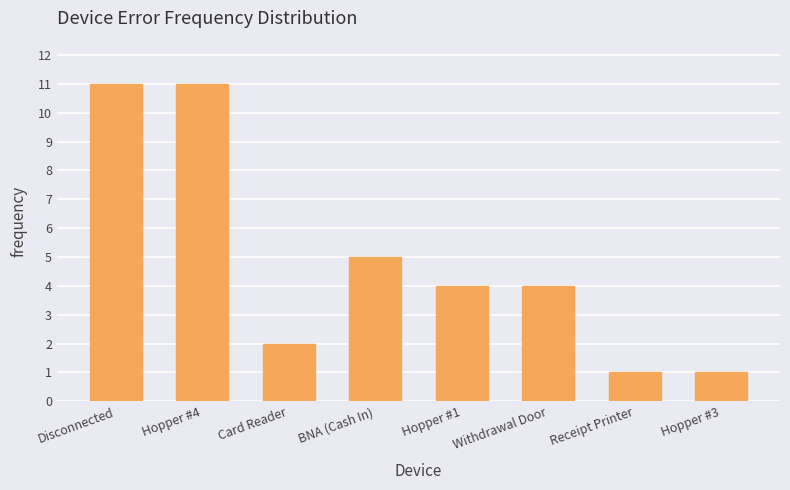

What is the difference between the maximum and minimum values?

10